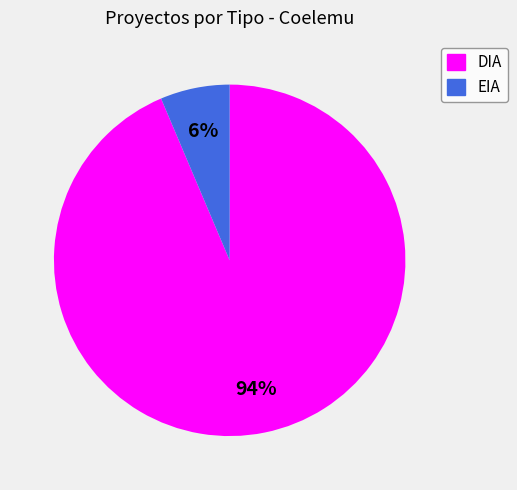

Count the number of slices in the pie.

2